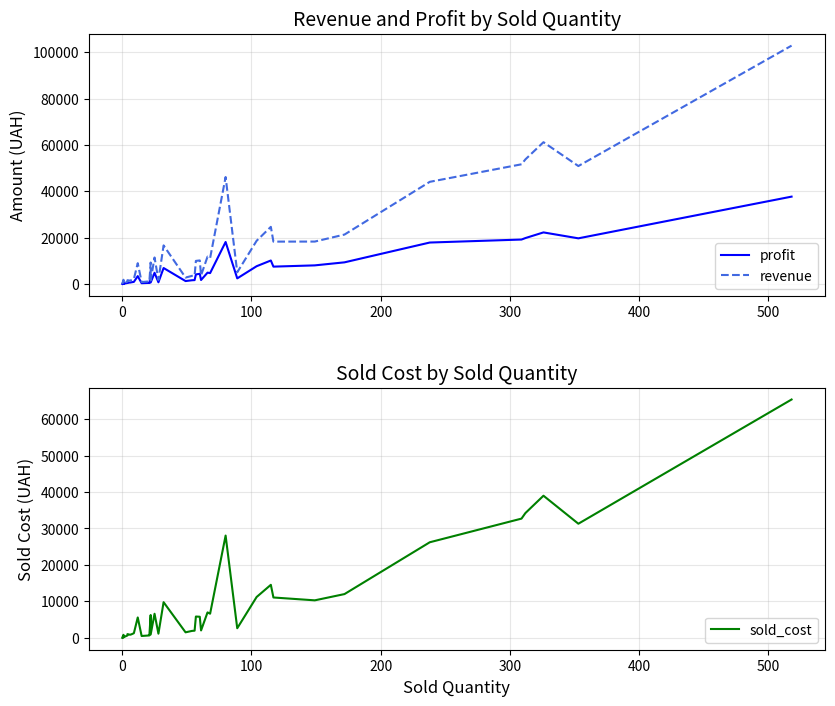

How many series are shown in this chart?

3